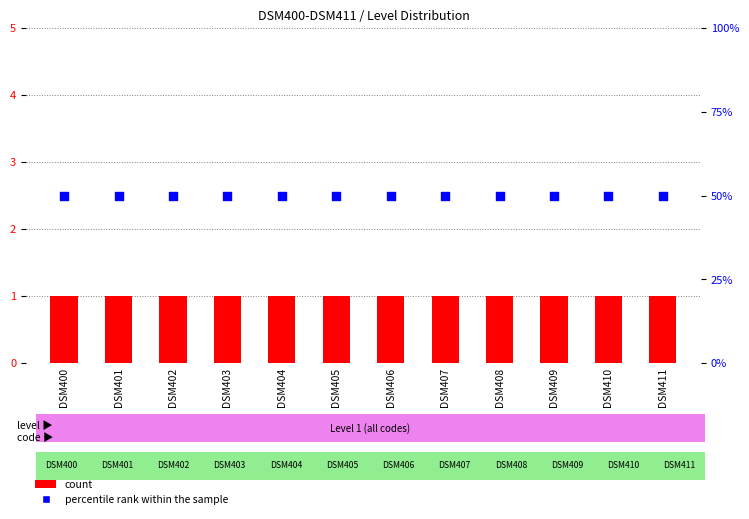

Which series has the largest Y range (max minus min)?

count